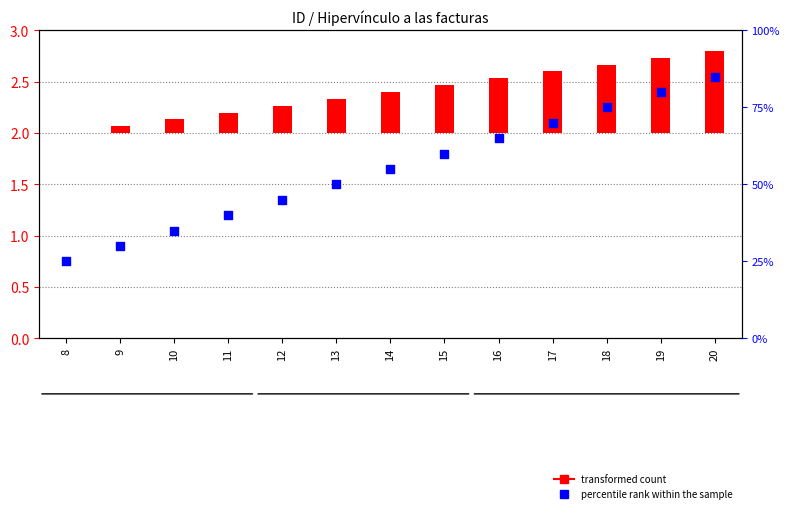

Which series has the widest spread of Y values?

percentile rank within the sample